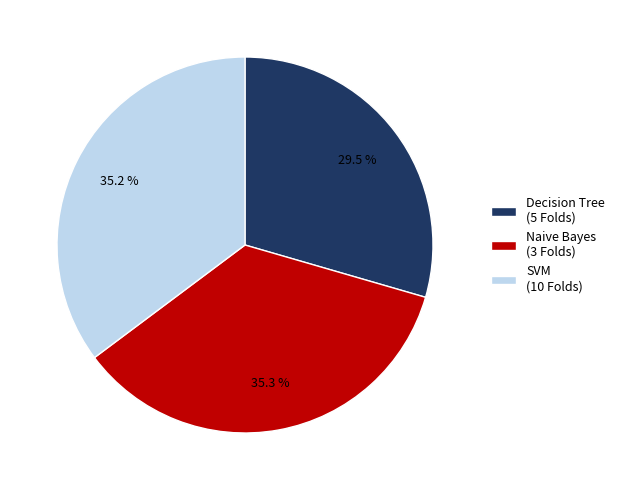

To the nearest percent, what is the difference between the largest and smallest slice percentages?

6%